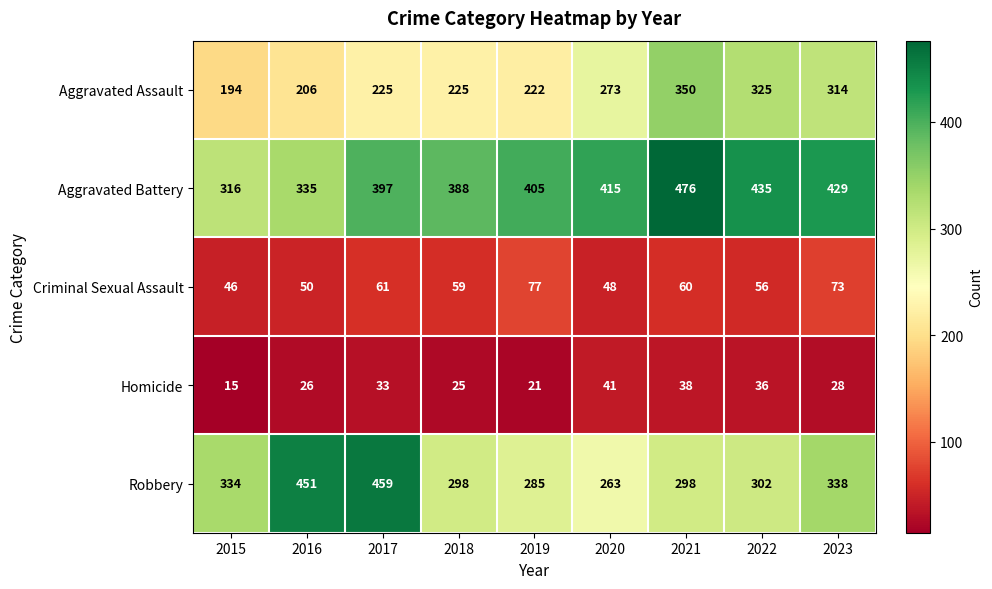

Which category has the lowest value across all series?

2015